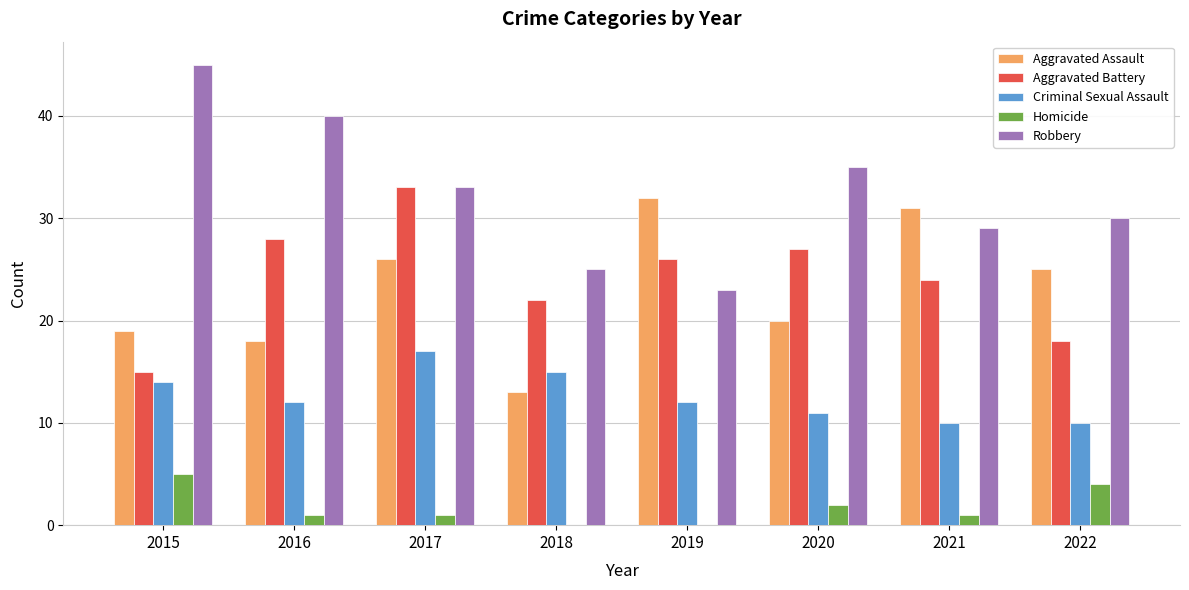

At which label is Homicide closest to 2?

2020